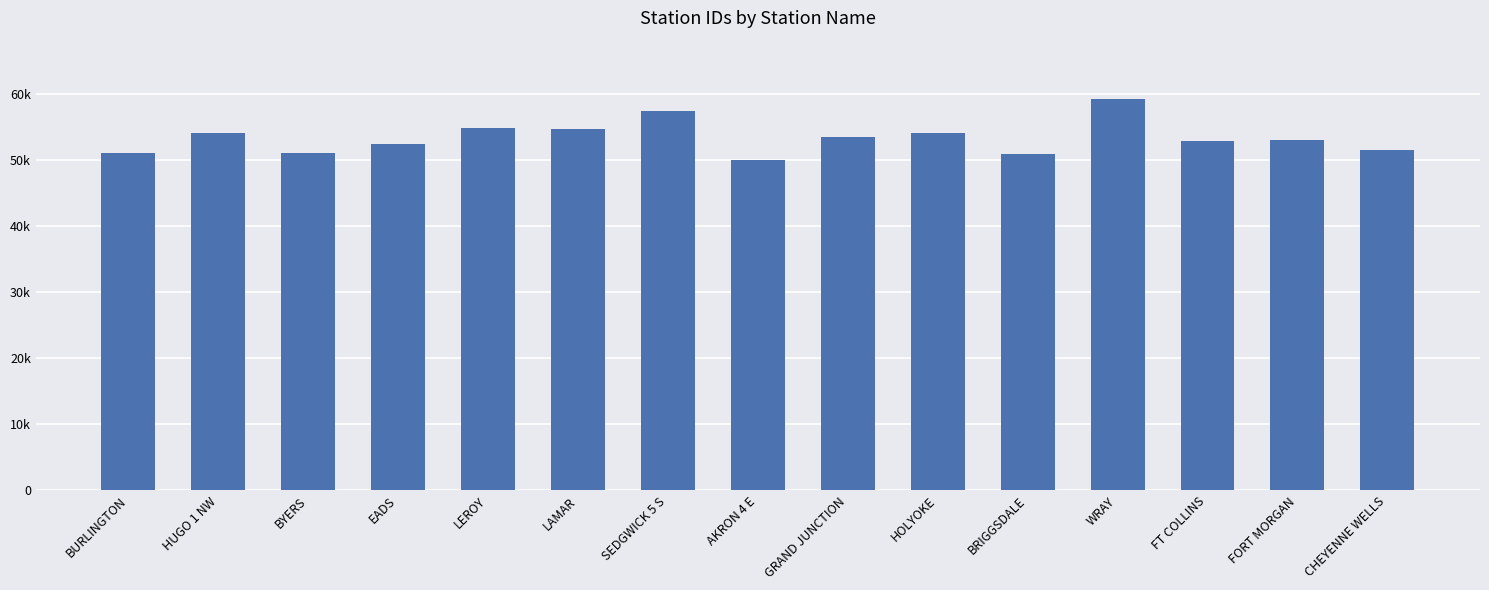

Are the bars horizontal?

No